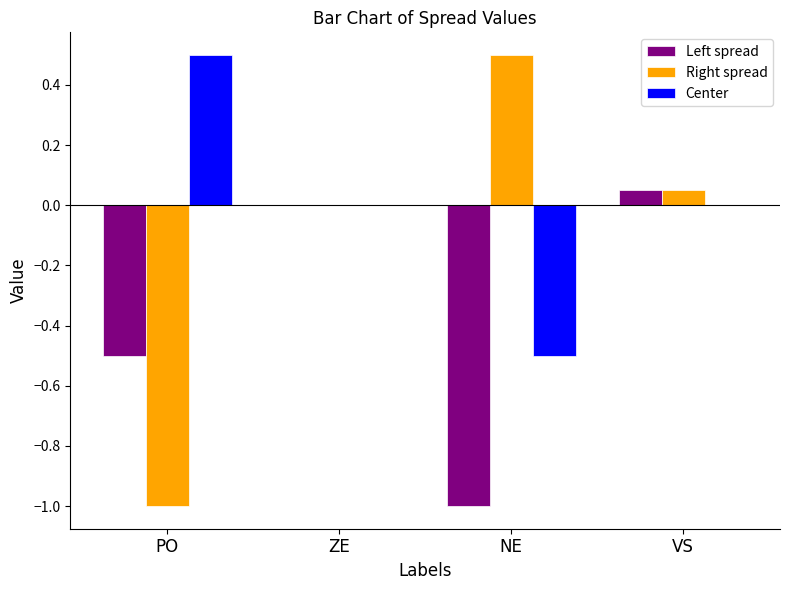

What is the maximum value shown in the chart?

0.5